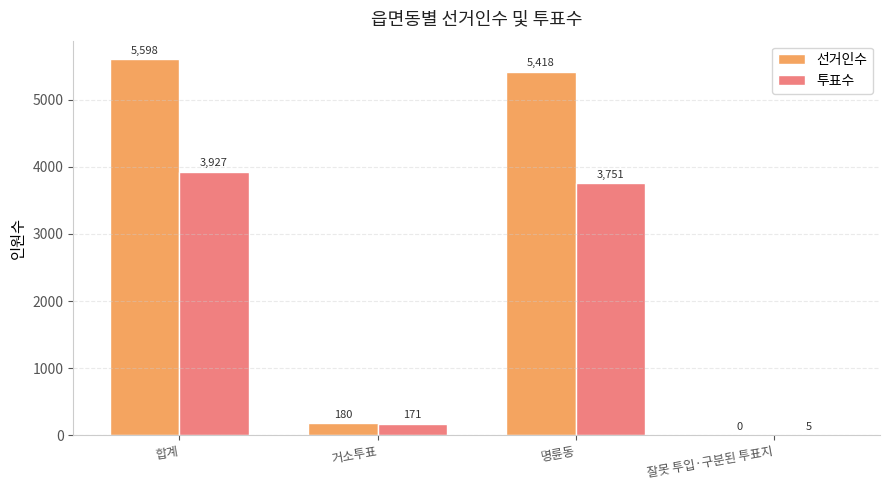

Between 합계 and 거소투표, which series saw the biggest shift?

선거인수